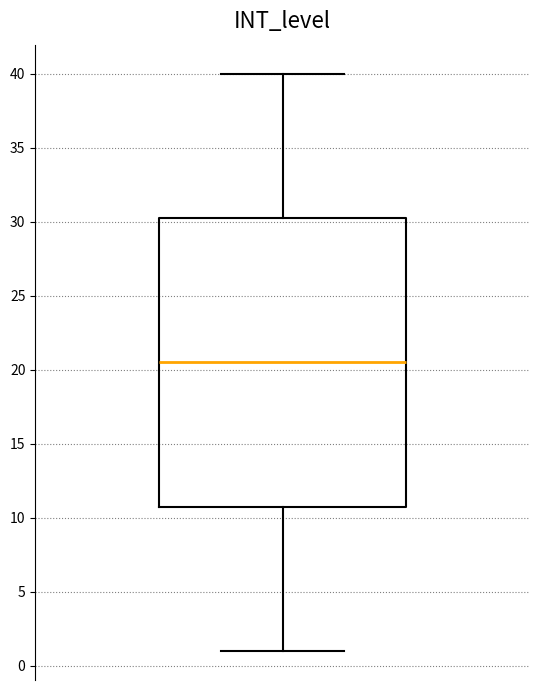

Transcribe this box plot: give where the median line is, the range the box spans, and where the two whiskers end, as read against the y-axis. The values are not printed on the chart, so give them approximately, as read against the axis.

median 20.5, box 11.0 to 30.5, whiskers 1.0 to 40.0